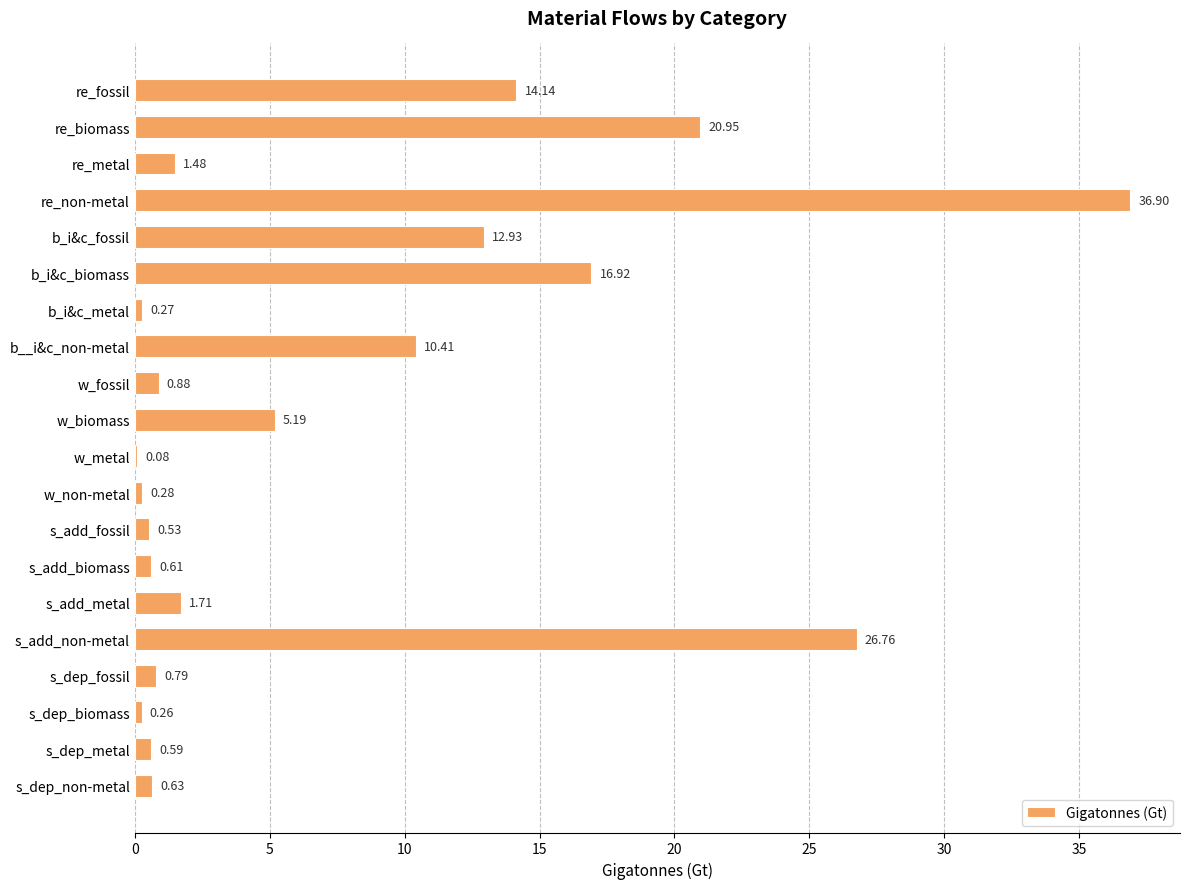

Which category has the highest value across all series?

re_non-metal